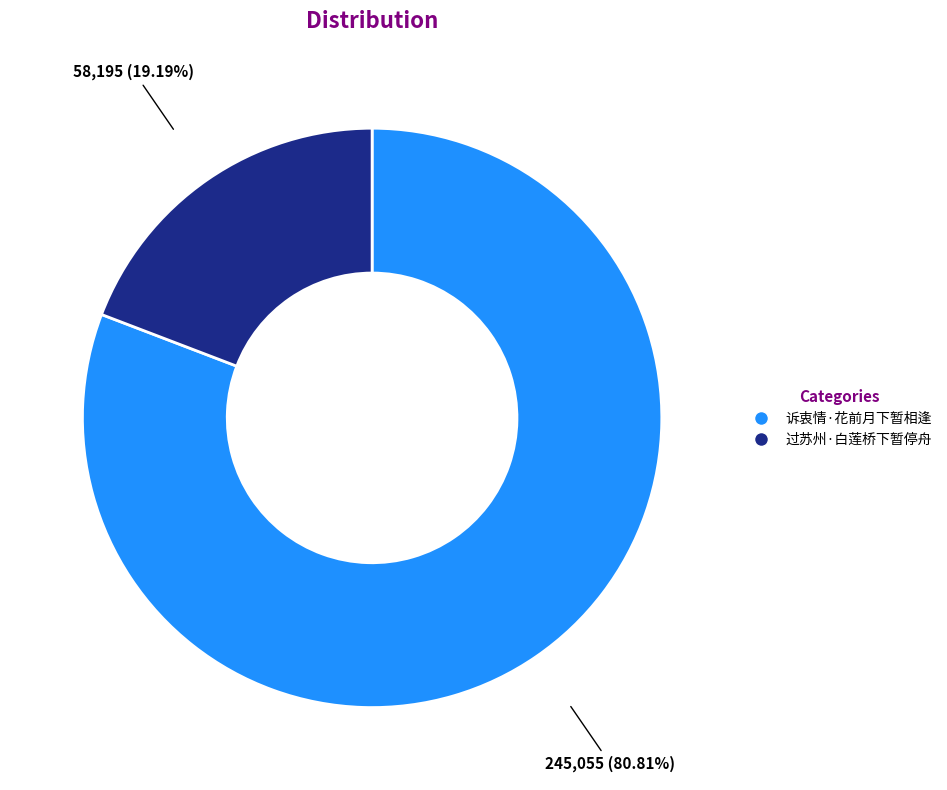

Which category accounts for the majority?

诉衷情·花前月下暂相逢